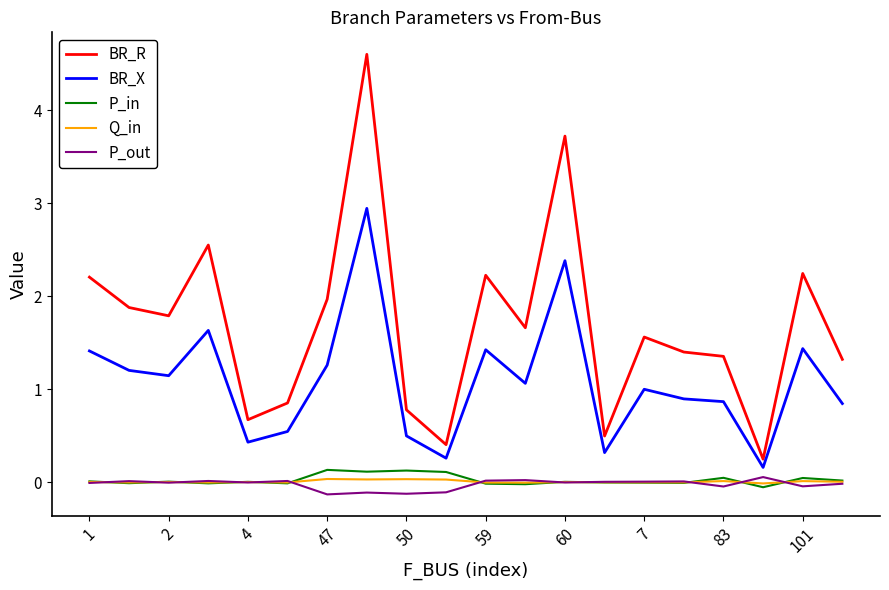

What is the maximum value shown in the chart?

4.6